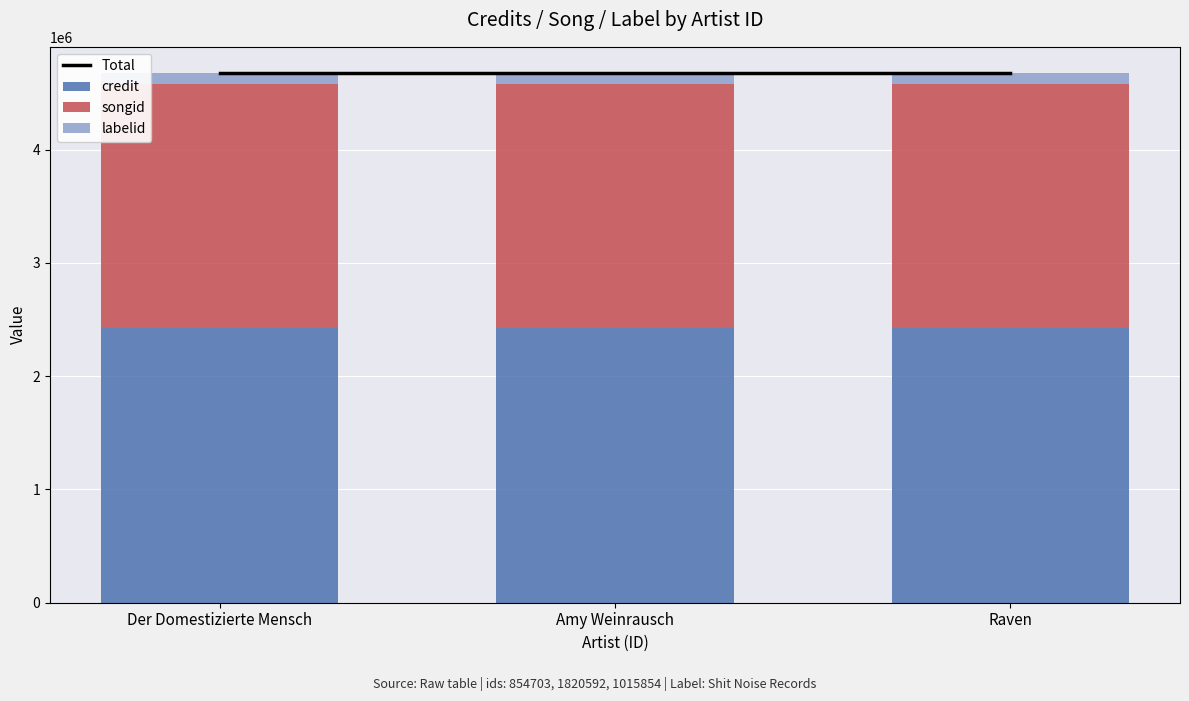

Between Der Domestizierte Mensch and Amy Weinrausch, which series saw the biggest shift?

Total